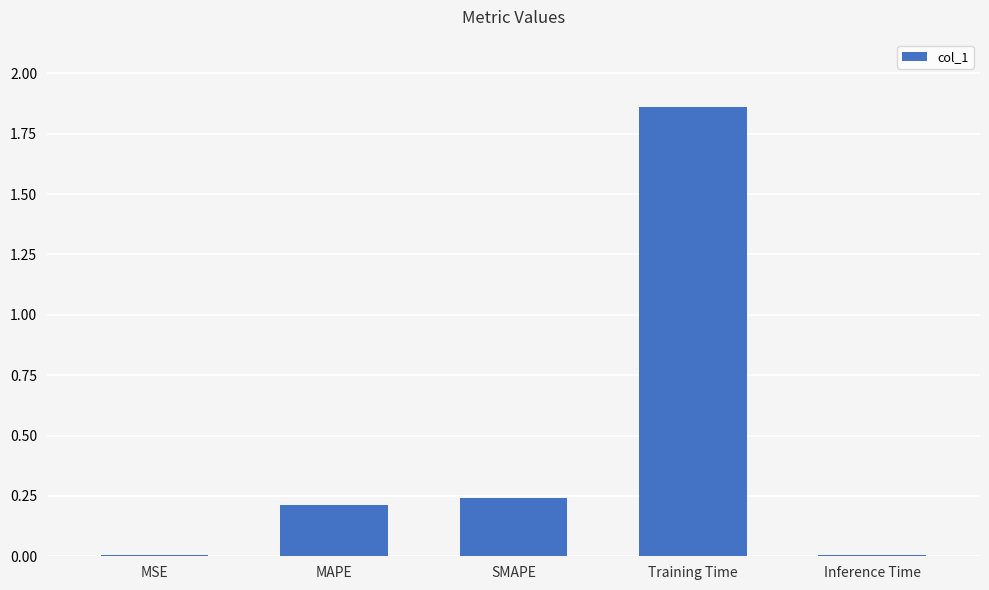

The chart shows a value of 0.0 at Inference Time. True or false?

True